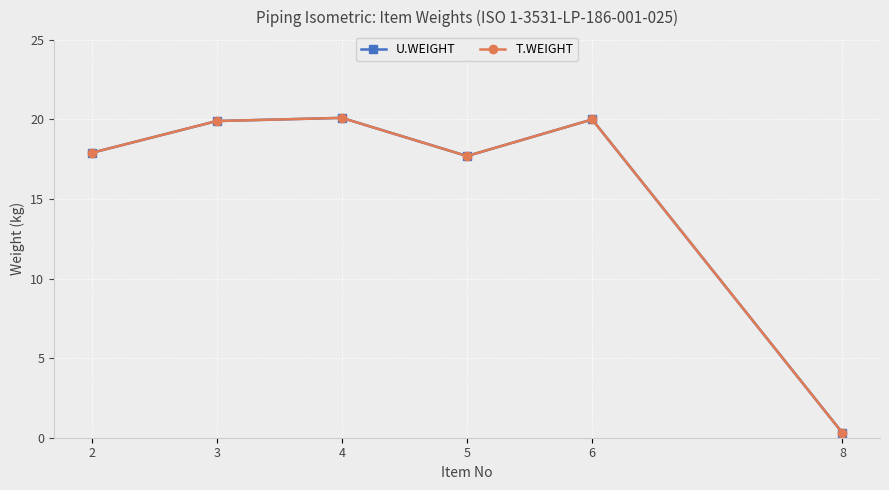

At which label does U.WEIGHT first exceed 19?

3